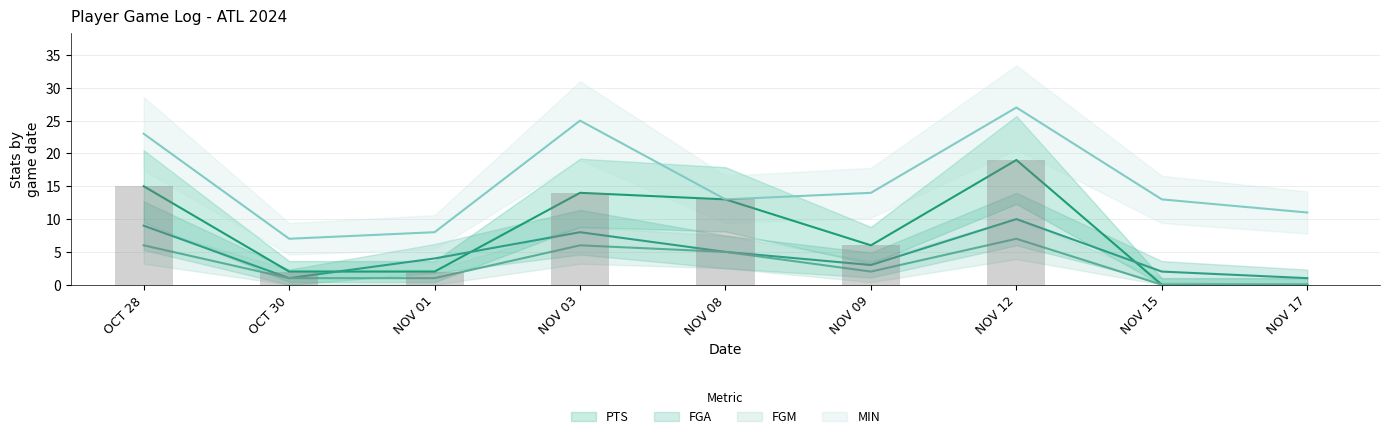

What is the maximum value shown in the chart?

27